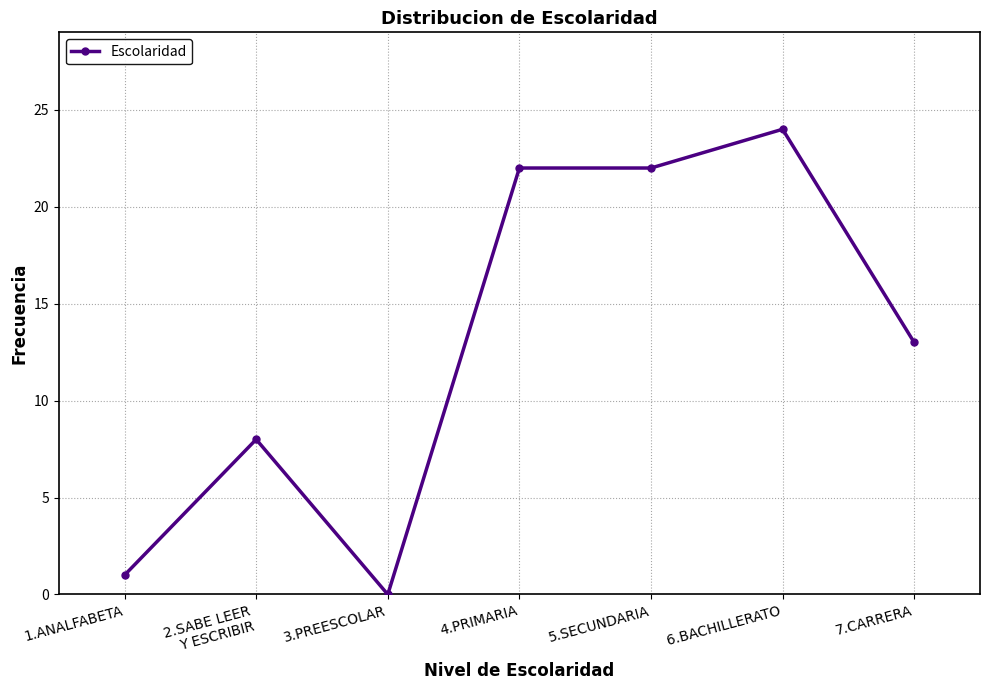

How many values are above zero?

6